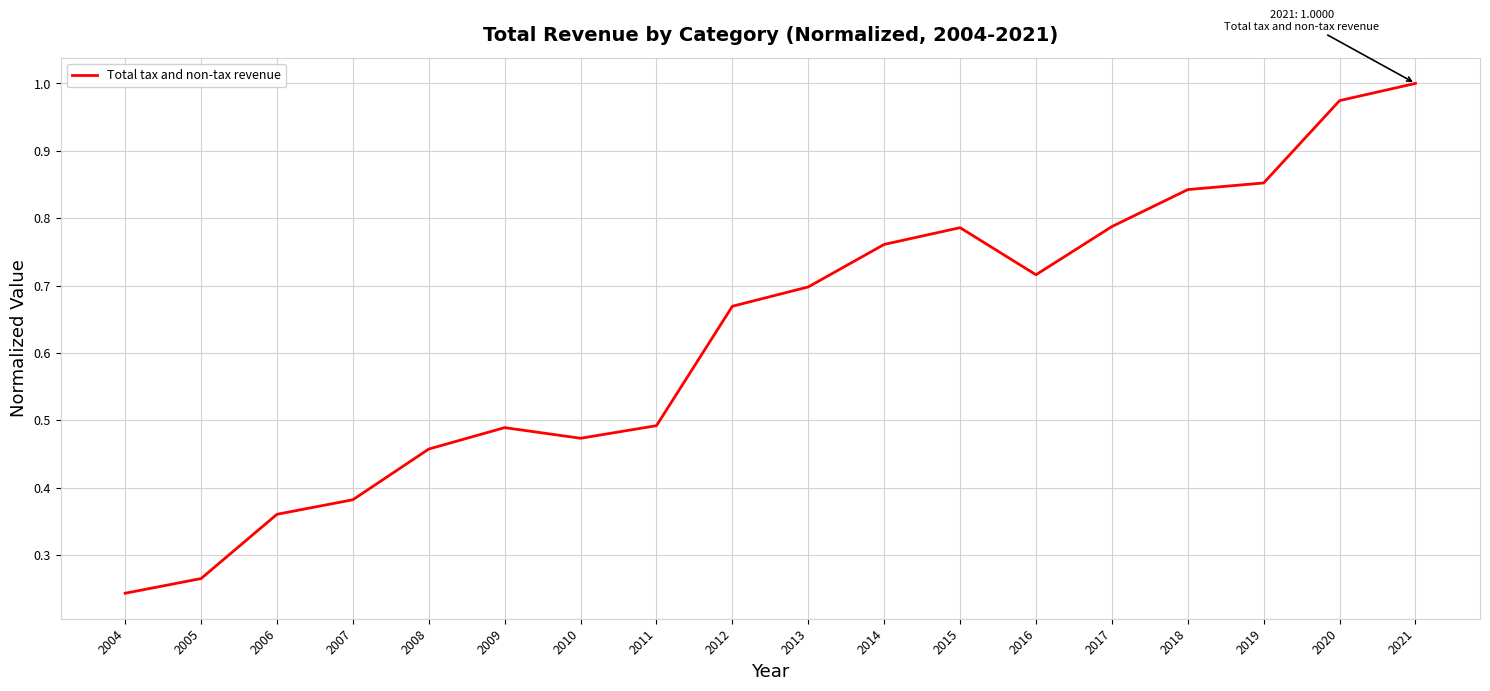

What is the change in value from 2012 to 2021?

+0.3